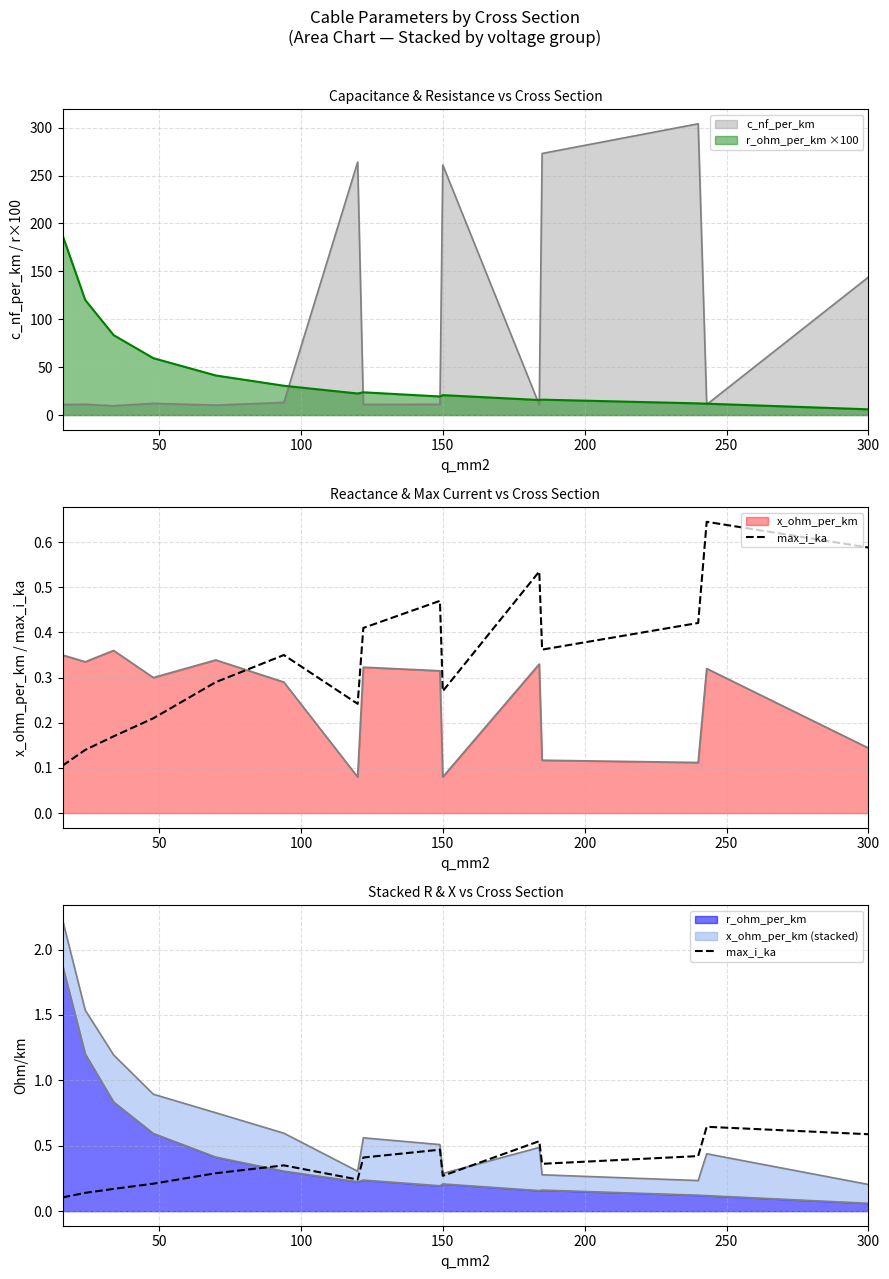

Is it true that the value at 250 is 0.2?

False